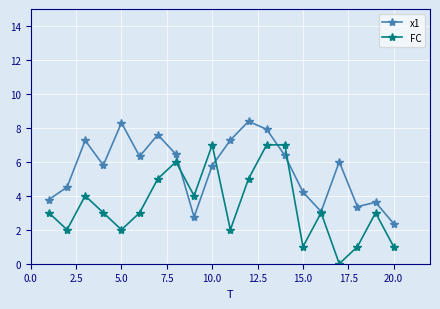

True or false: FC has more than 1 points higher than both neighbors.

True